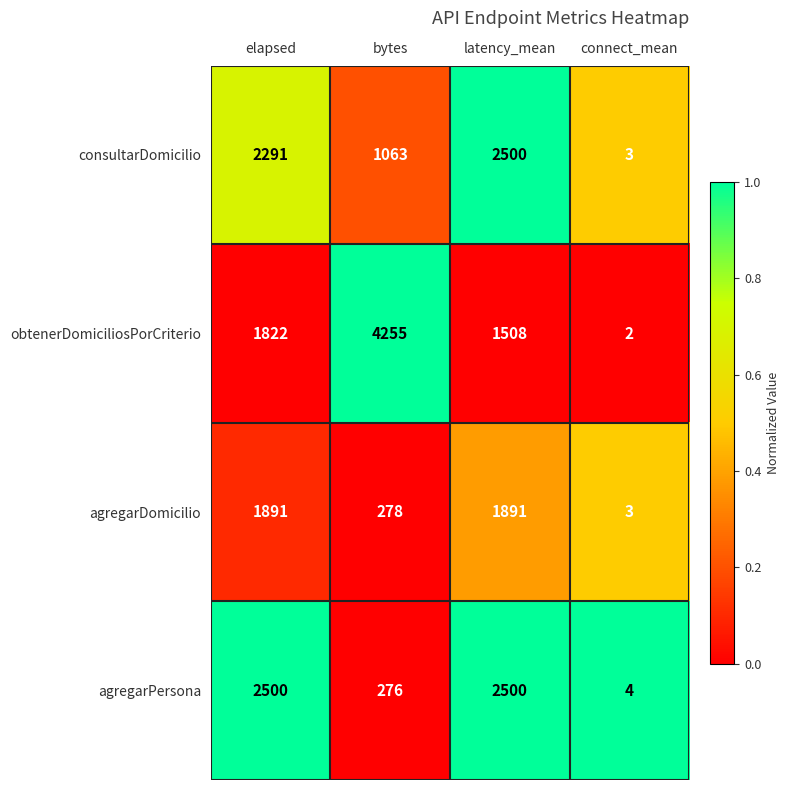

Rank the series at elapsed from lowest to highest value.

obtenerDomiciliosPorCriterio, agregarDomicilio, consultarDomicilio, agregarPersona